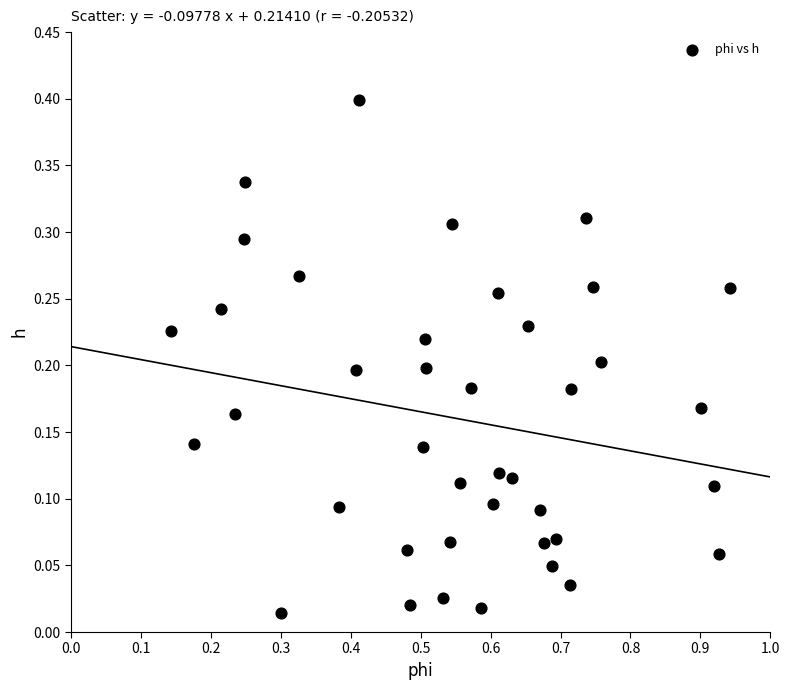

What is the range of Y values (max minus min)?

0.4